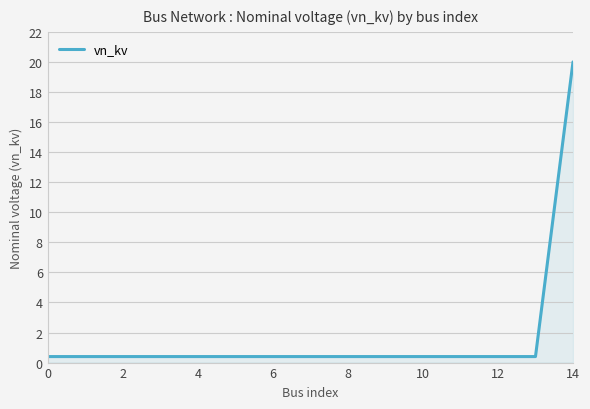

What is the difference between the maximum and minimum values?

19.6